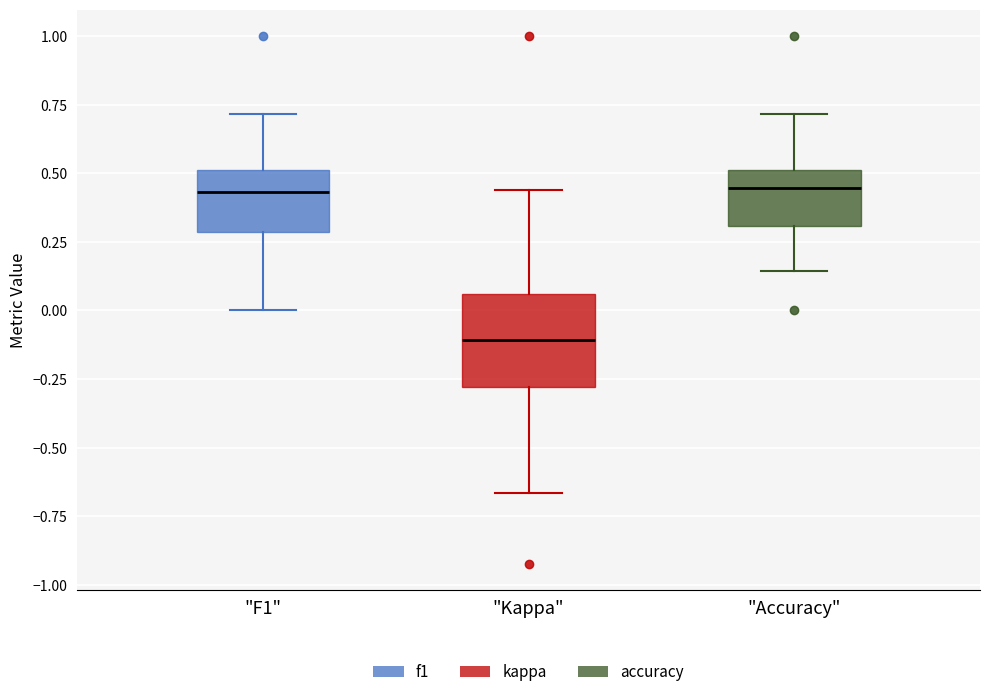

Which box's median line is the lowest?

"Kappa"